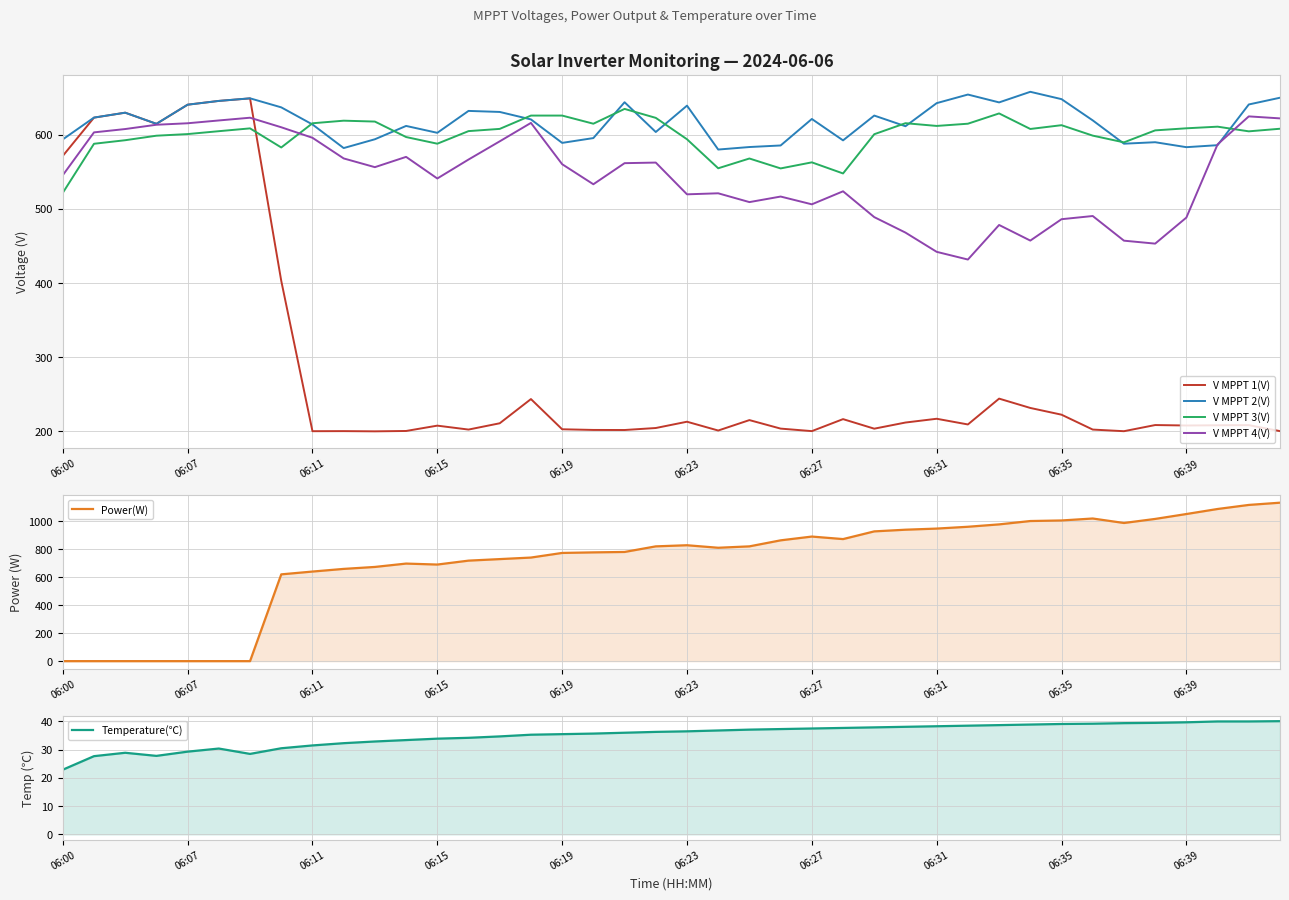

How many data points in Power(W) are less than 820?

20